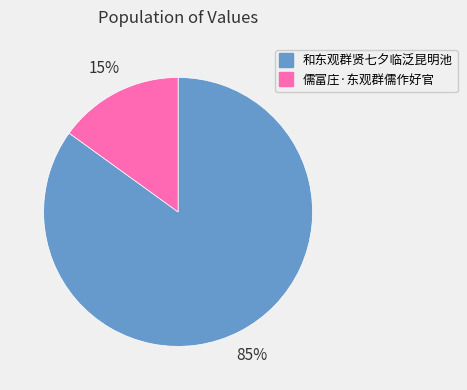

To the nearest percent, what percentage of the pie is 儒富庄·东观群儒作好官?

15%